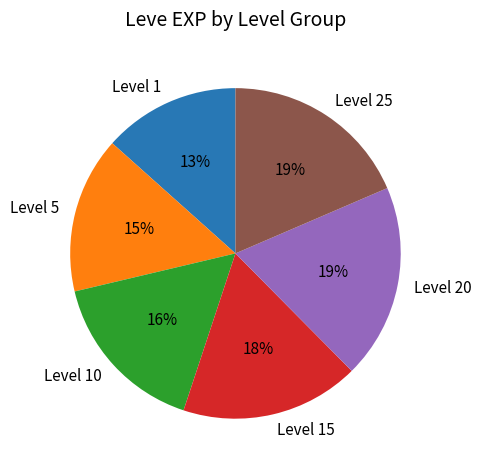

Between Level 1 and Level 25, which is larger?

Level 25